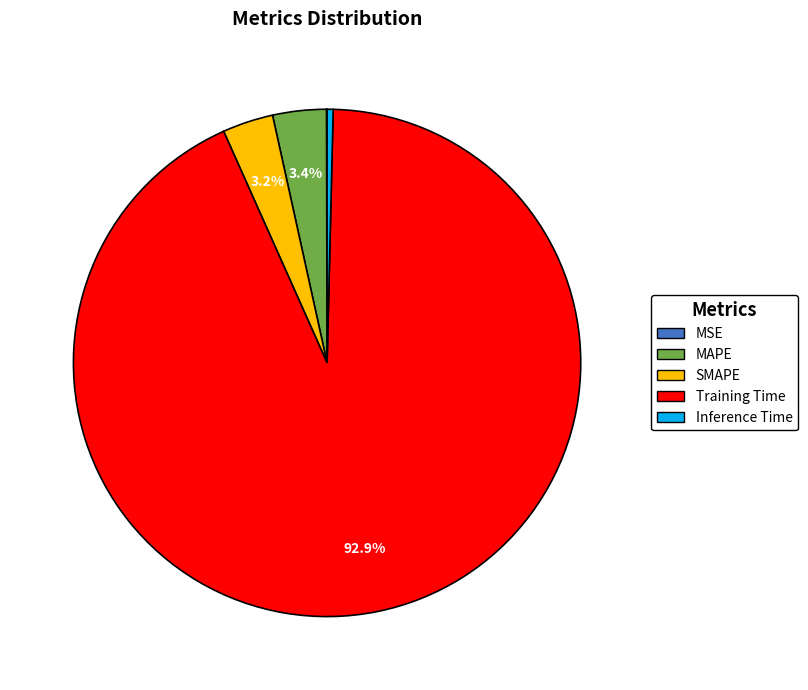

What is the largest slice in the pie chart?

Training Time